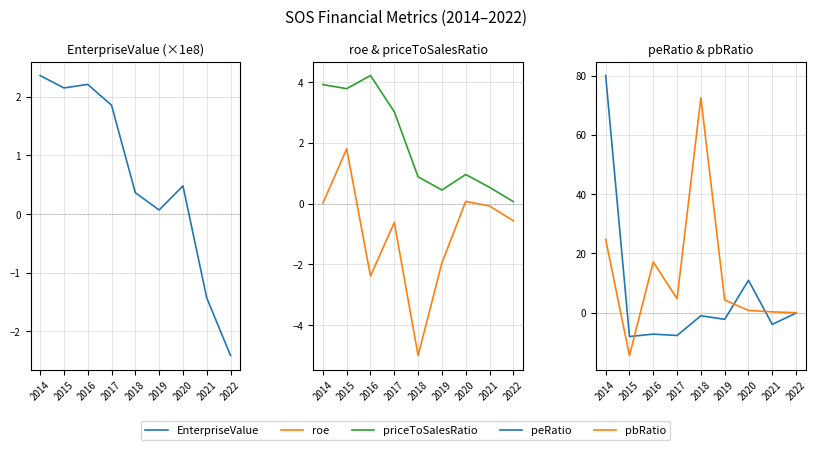

What is the value of the peRatio point at the 6th from the left?

-2.2